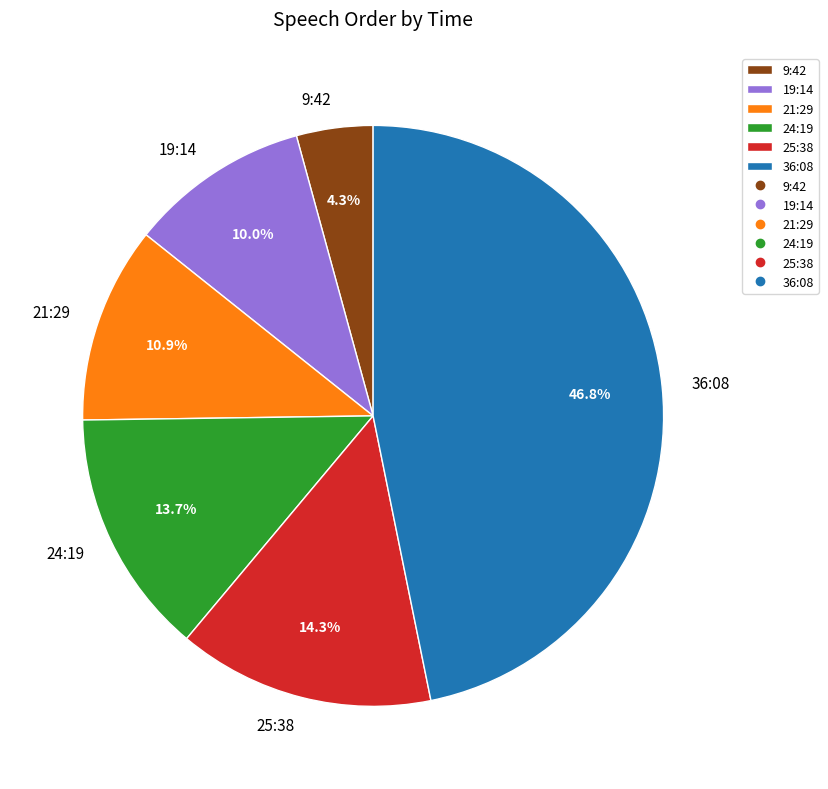

How much of the chart is everything except 9:42?

95.7%